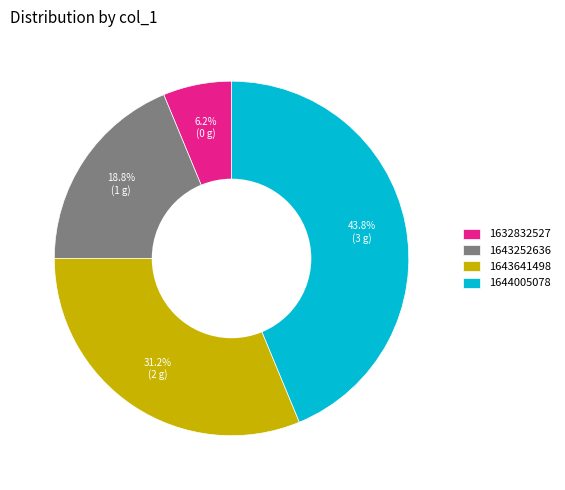

Count the number of slices in the pie.

4